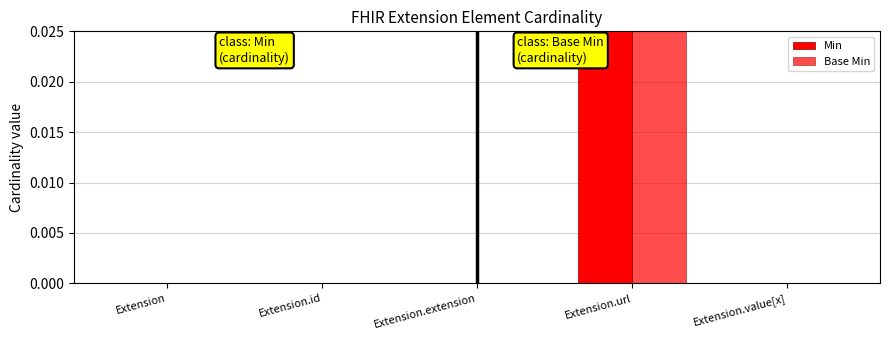

Is it true that Min equals 0 at Extension.id?

True